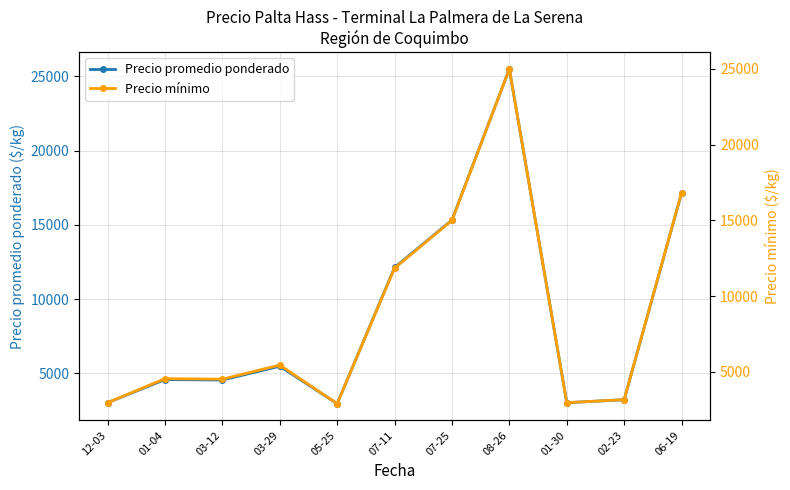

Reading right to left, transcribe all the data shown in this chart.

Precio promedio ponderado: 06-19=17135.7	02-23=3216.7	01-30=3016.7	08-26=25500.0	07-25=15320.0	07-11=12125.0	05-25=2950.0	03-29=5475.0	03-12=4541.7	01-04=4575.0	12-03=3016.7
Precio mínimo: 06-19=16828.6	02-23=3166.7	01-30=2966.7	08-26=25000.0	07-25=15000.0	07-11=11850.0	05-25=2900.0	03-29=5450.0	03-12=4516.7	01-04=4550.0	12-03=2966.7